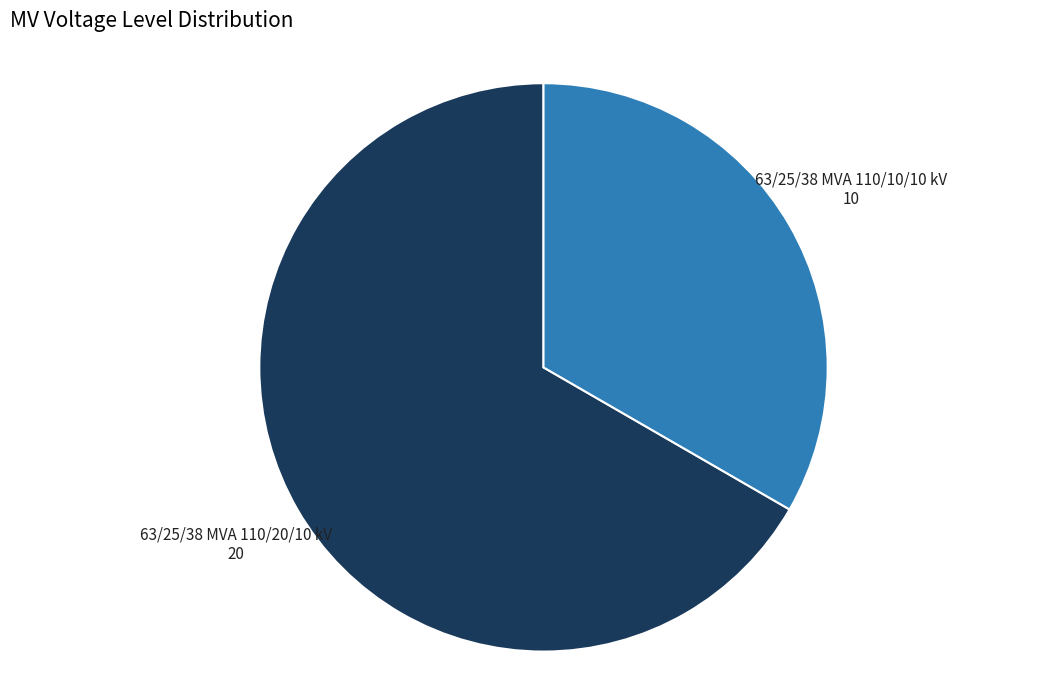

What is the largest slice in the pie chart?

63/25/38 MVA 110/20/10 kV